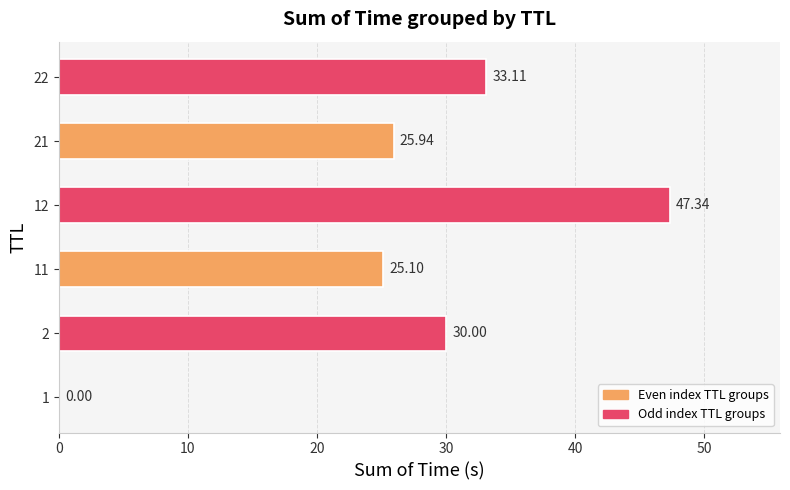

What is the sum of all values?

161.5